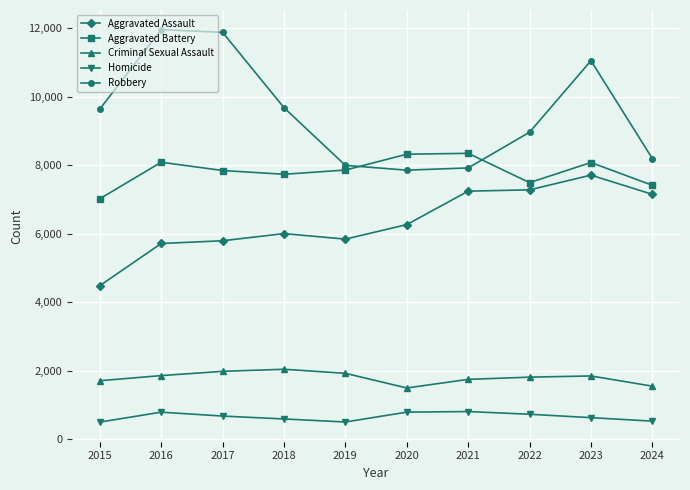

What is the lowest value of the Aggravated Battery series?

7019